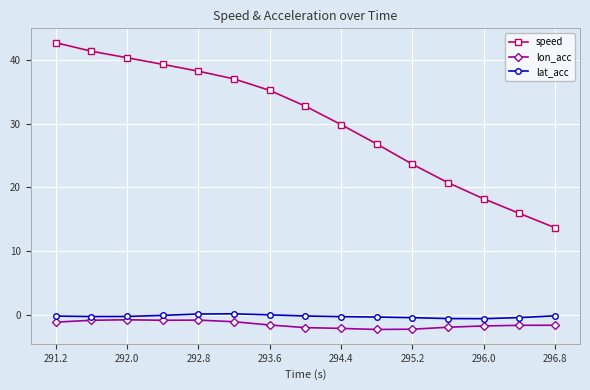

What is the smallest value displayed?

-2.2